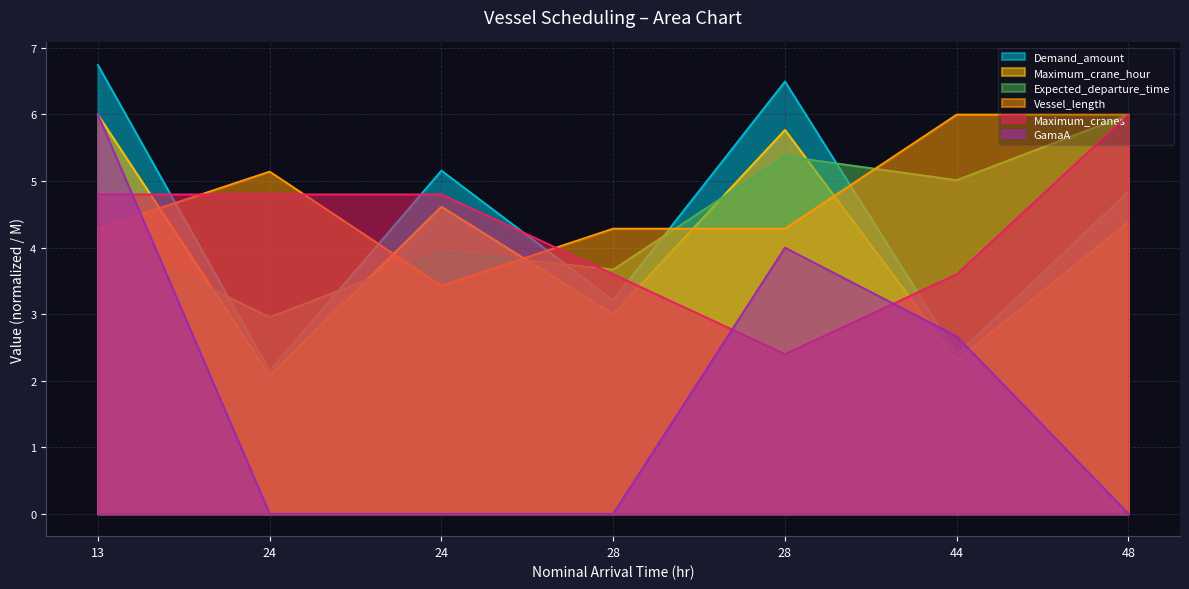

What are all the series names shown in the legend?

Demand_amount, Maximum_crane_hour, Expected_departure_time, Vessel_length, Maximum_cranes, GamaA